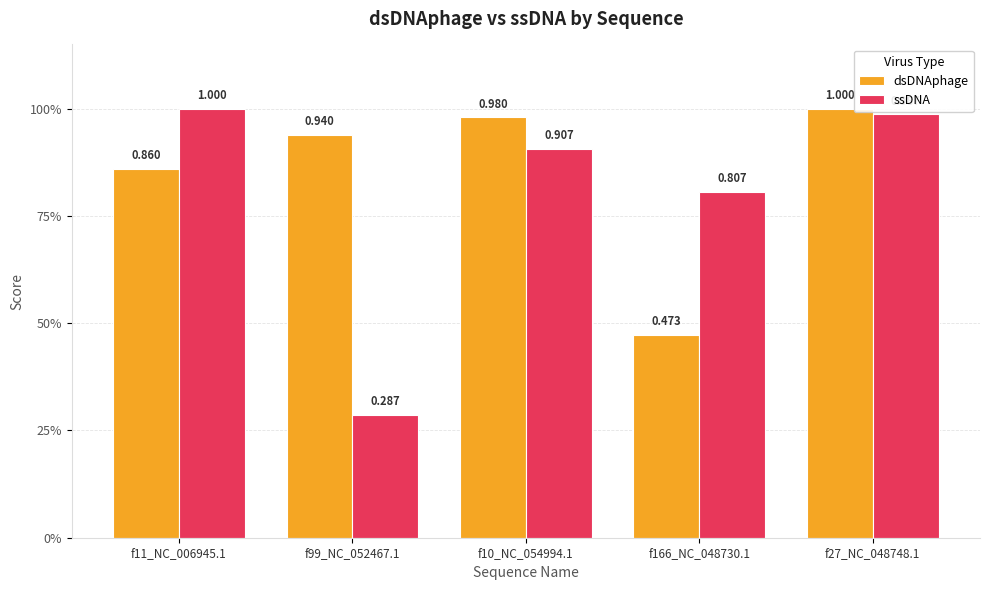

Are the bars grouped side by side (vs. stacked)?

Yes